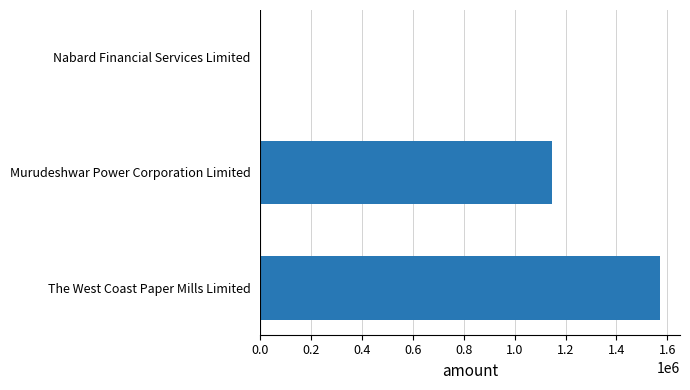

Is it true that the value at Murudeshwar Power Corporation Limited is 1145000?

True